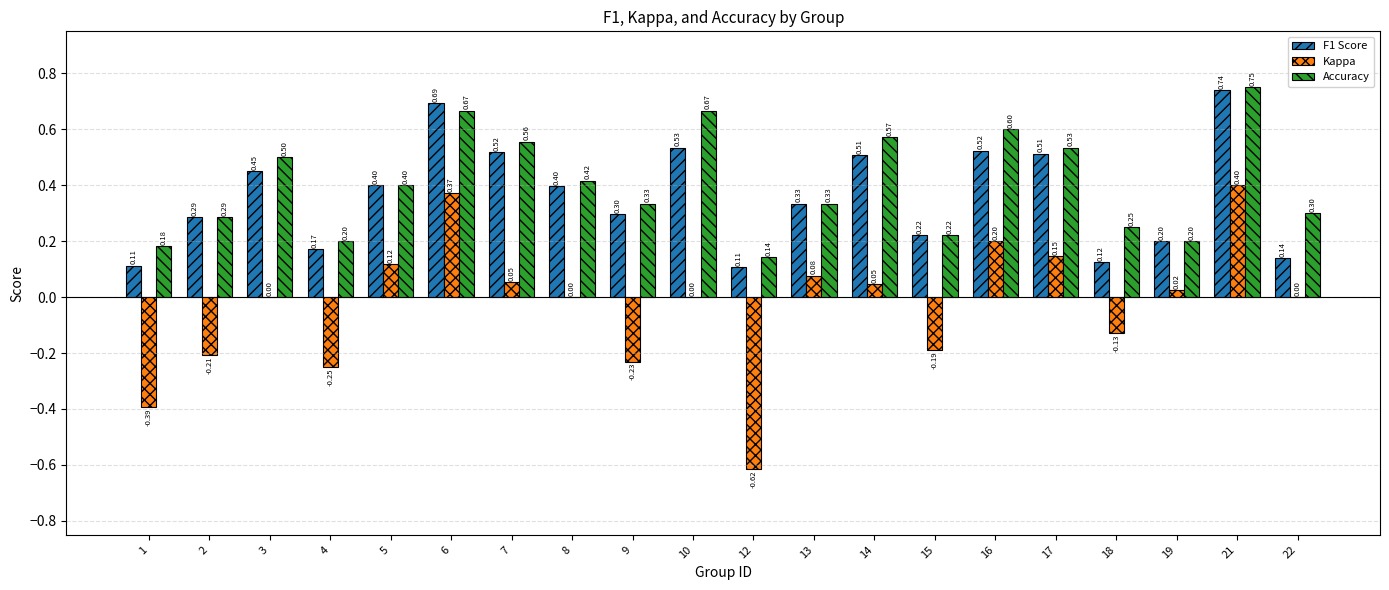

How many groups of bars are there?

20